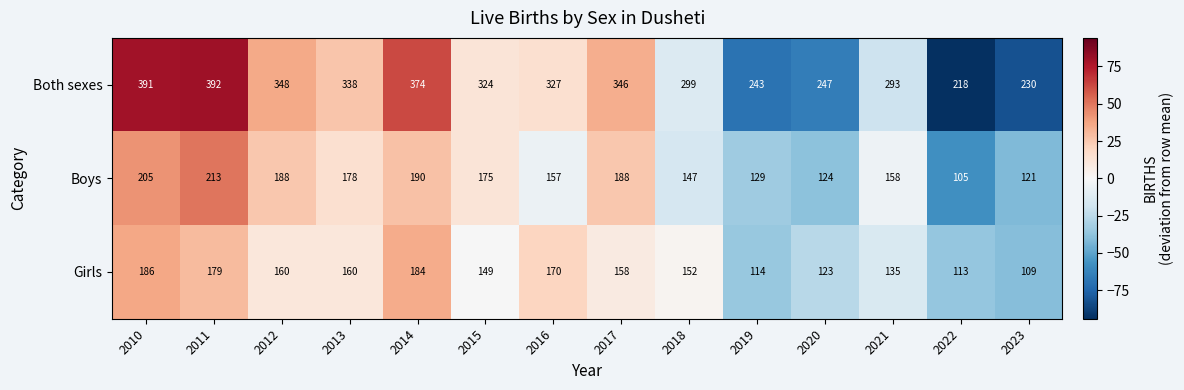

Which series has the largest total across all categories?

Both sexes